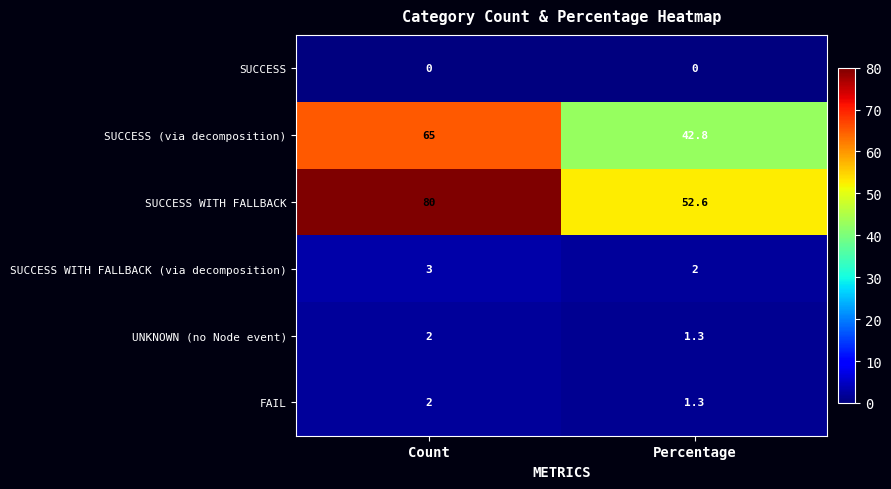

List the labels in order of SUCCESS WITH FALLBACK (via decomposition) value, largest first.

Count, Percentage